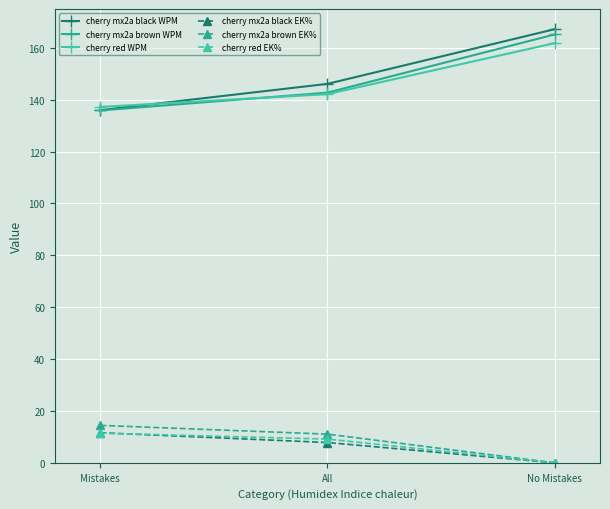

What is the value of the cherry mx2a black WPM point at the 2nd from the left?

146.1